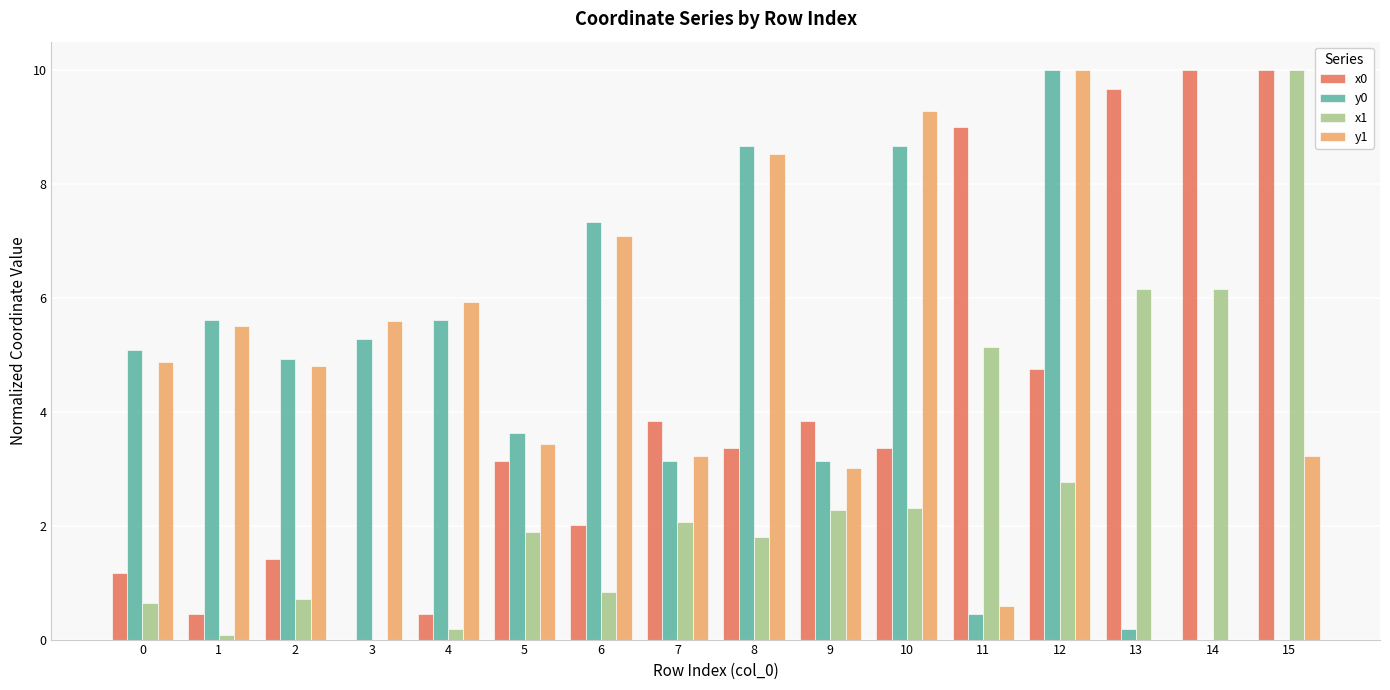

At which category is the sum across all series the highest?

12